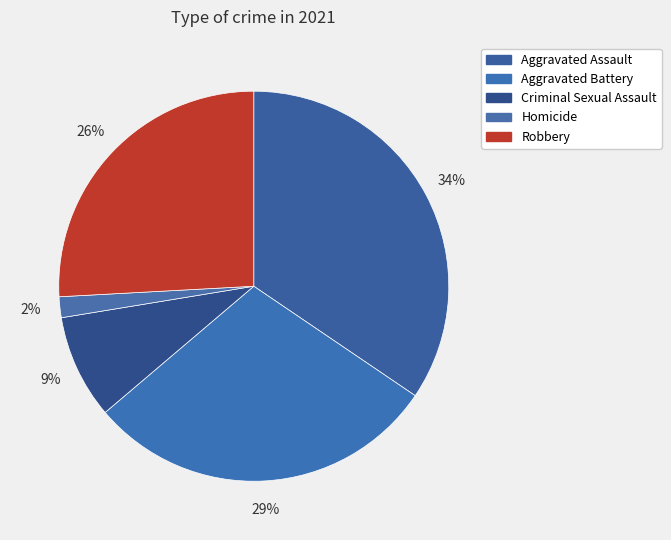

Is it true that Homicide is 2% of the pie?

True